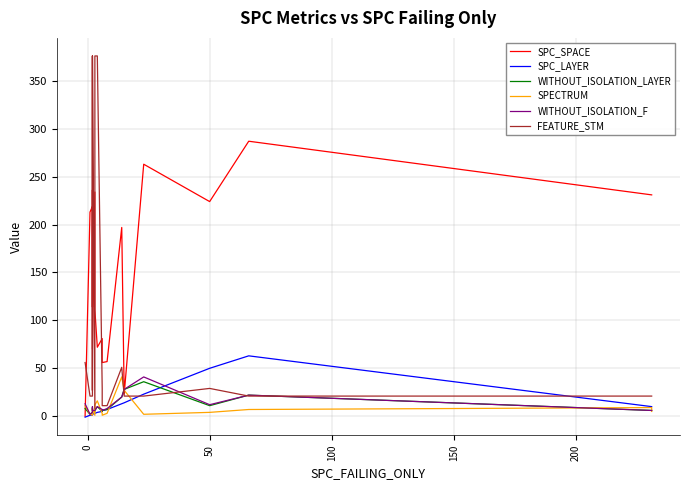

Count the number of categories in the chart.

20